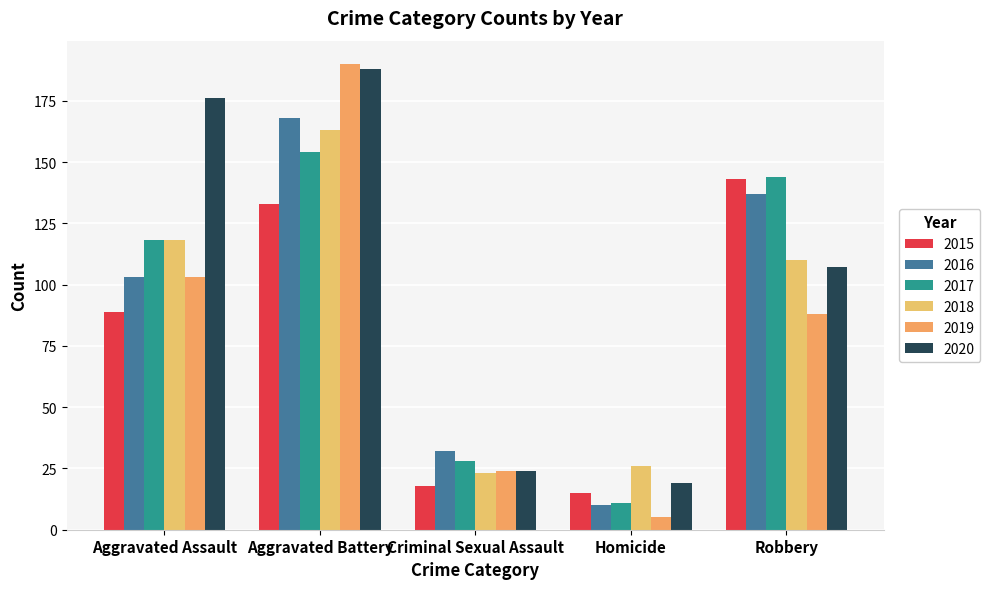

Read the 2015 value at Robbery, to the nearest 5.

145